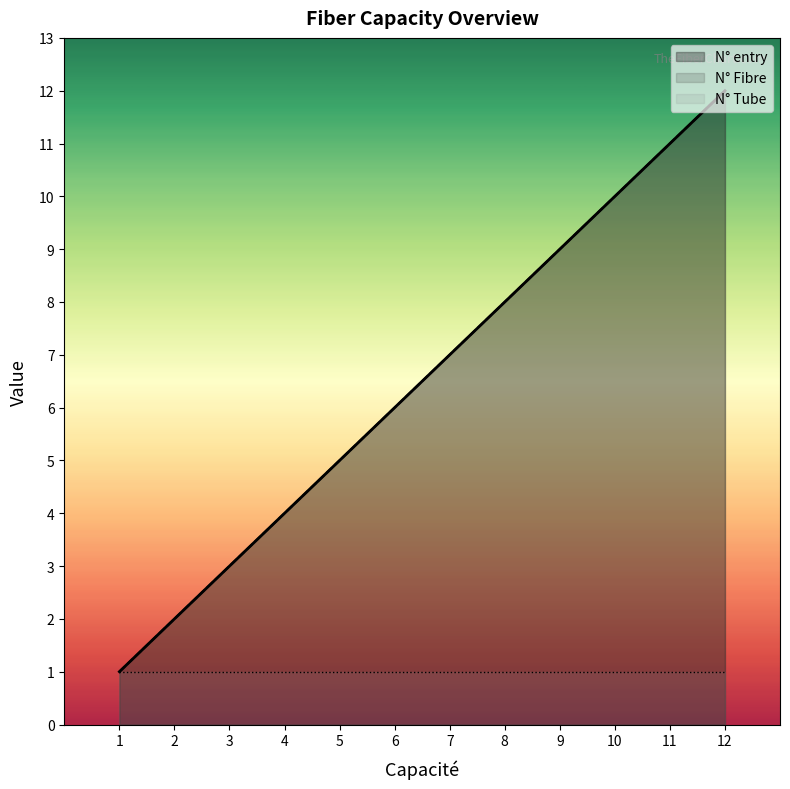

True or false: N° Fibre and N° entry cross at least once.

False